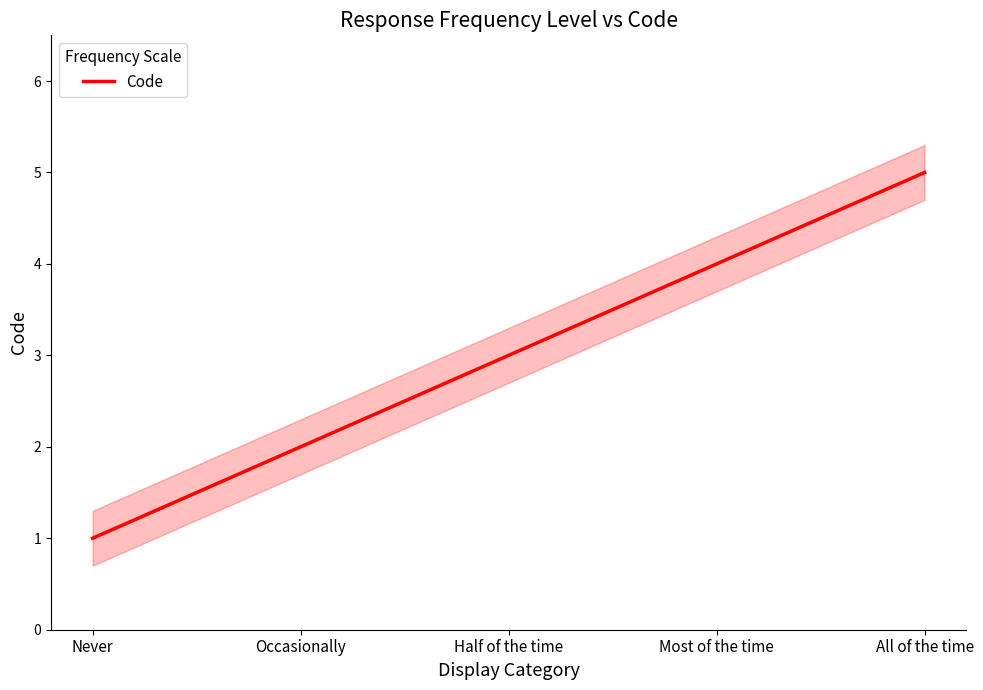

Where does the data first go above 3?

Most of the time